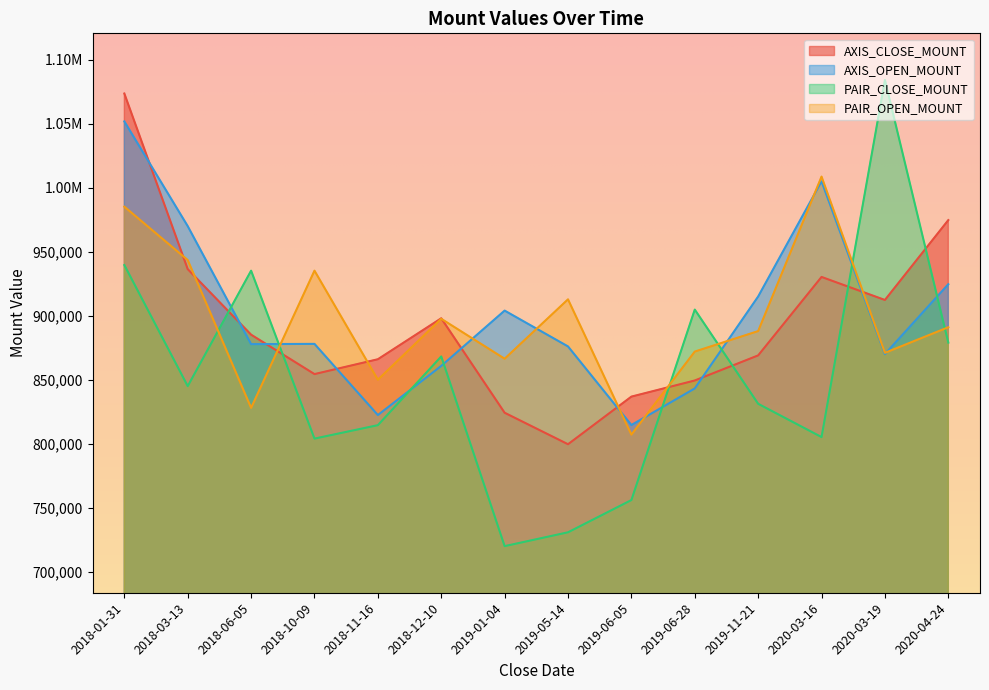

Reading right to left, what are all the values shown in this chart?

AXIS_CLOSE_MOUNT: 2020-04-24=974700	2020-03-19=912300	2020-03-16=930300	2019-11-21=869000	2019-06-28=849400	2019-06-05=836800	2019-05-14=799600	2019-01-04=824200	2018-12-10=898000	2018-11-16=866000	2018-10-09=854400	2018-06-05=885200	2018-03-13=936400	2018-01-31=1073600
AXIS_OPEN_MOUNT: 2020-04-24=924600	2020-03-19=870000	2020-03-16=1005000	2019-11-21=915000	2019-06-28=843200	2019-06-05=814600	2019-05-14=876000	2019-01-04=904000	2018-12-10=860800	2018-11-16=822400	2018-10-09=878000	2018-06-05=877800	2018-03-13=970000	2018-01-31=1051800
PAIR_CLOSE_MOUNT: 2020-04-24=879000	2020-03-19=1084200	2020-03-16=805200	2019-11-21=831200	2019-06-28=904800	2019-06-05=756000	2019-05-14=730800	2019-01-04=720000	2018-12-10=868200	2018-11-16=814500	2018-10-09=804000	2018-06-05=935200	2018-03-13=845000	2018-01-31=939600
PAIR_OPEN_MOUNT: 2020-04-24=891000	2020-03-19=871000	2020-03-16=1008700	2019-11-21=888000	2019-06-28=872000	2019-06-05=807100	2019-05-14=912800	2019-01-04=866400	2018-12-10=897600	2018-11-16=850000	2018-10-09=935200	2018-06-05=828000	2018-03-13=943500	2018-01-31=985200